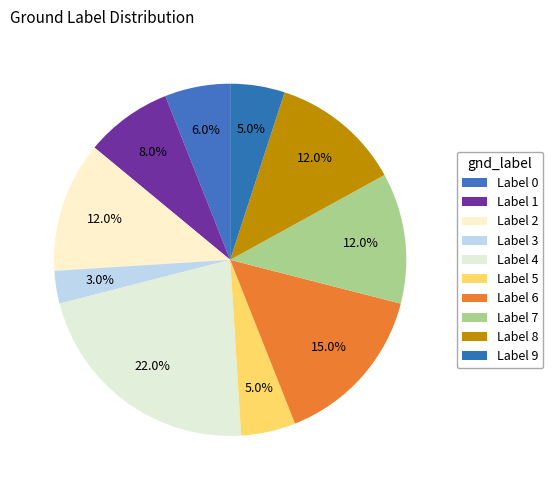

How many slices are in this pie chart?

10